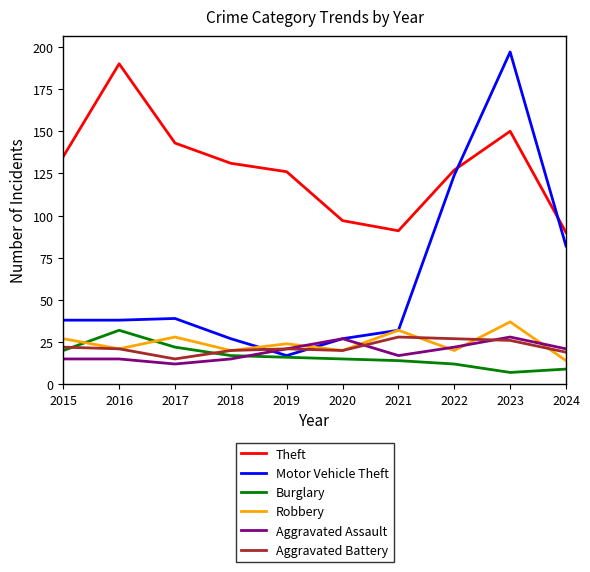

Count the number of data series in this chart.

6